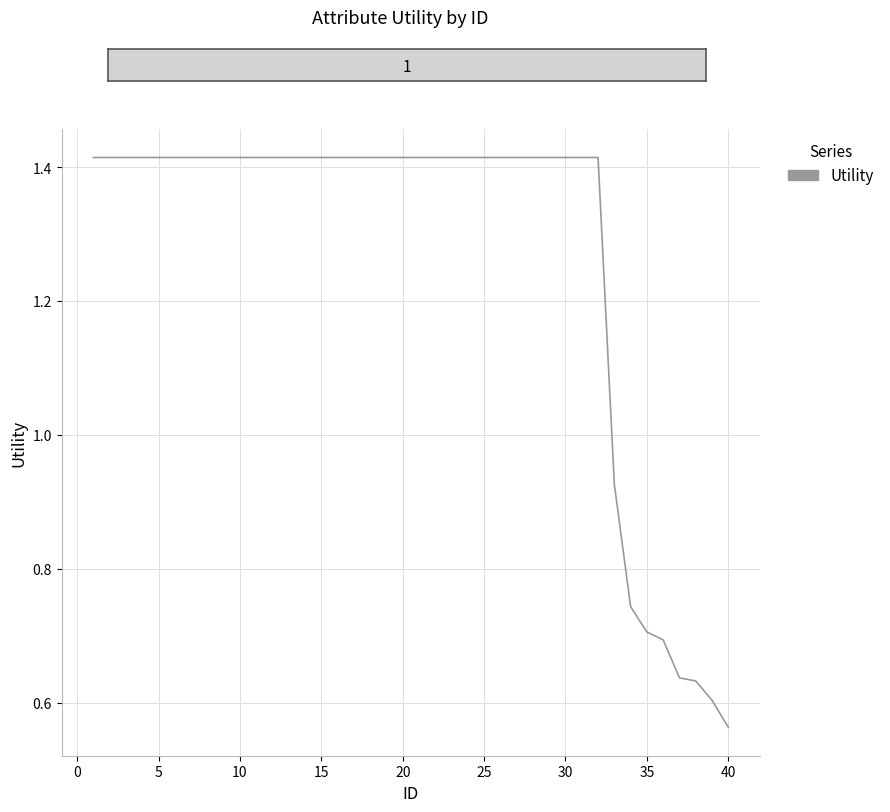

Reading right to left, list all the values displayed in this chart.

0.6	0.6	0.6	0.6	0.7	0.7	0.7	0.9	1.4	1.4	1.4	1.4	1.4	1.4	1.4	1.4	1.4	1.4	1.4	1.4	1.4	1.4	1.4	1.4	1.4	1.4	1.4	1.4	1.4	1.4	1.4	1.4	1.4	1.4	1.4	1.4	1.4	1.4	1.4	1.4